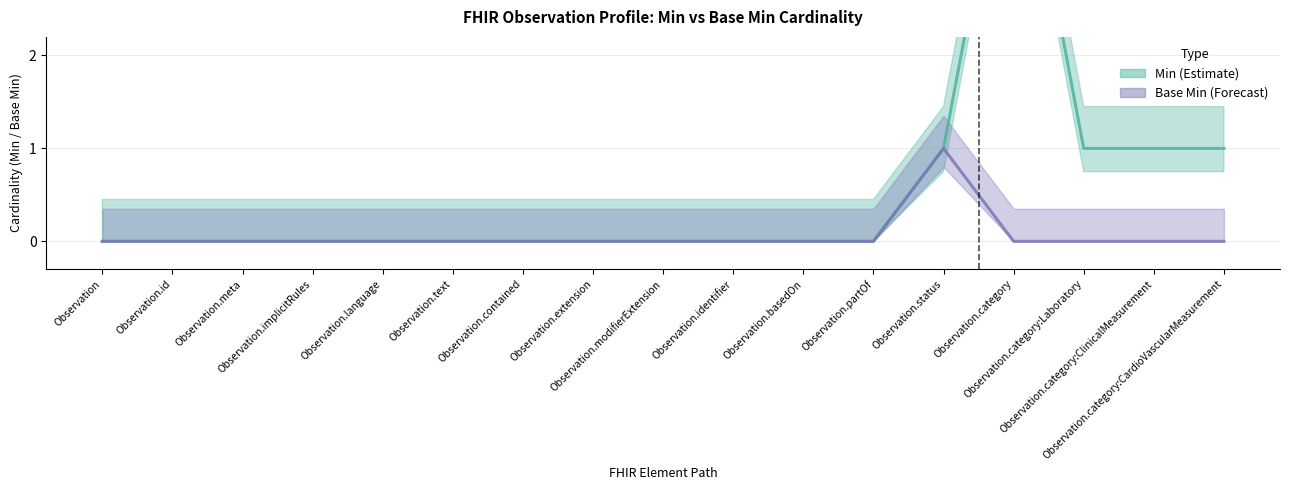

Is it true that Base Min equals 0 at Observation.category:ClinicalMeasurement?

True